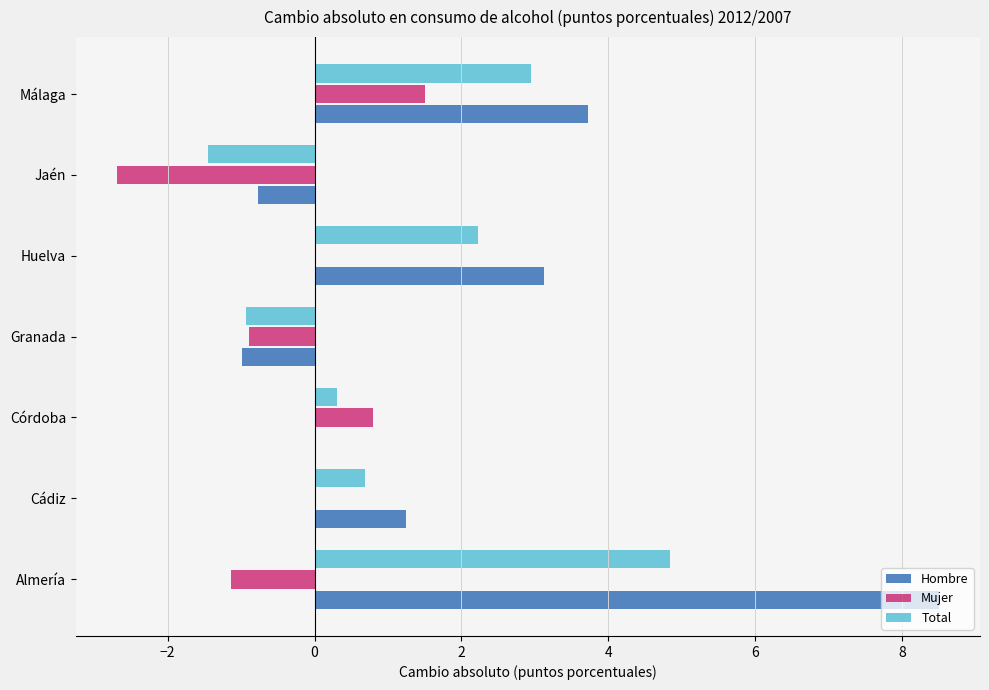

True or false: Total has a value of -1.5 at Jaén.

True